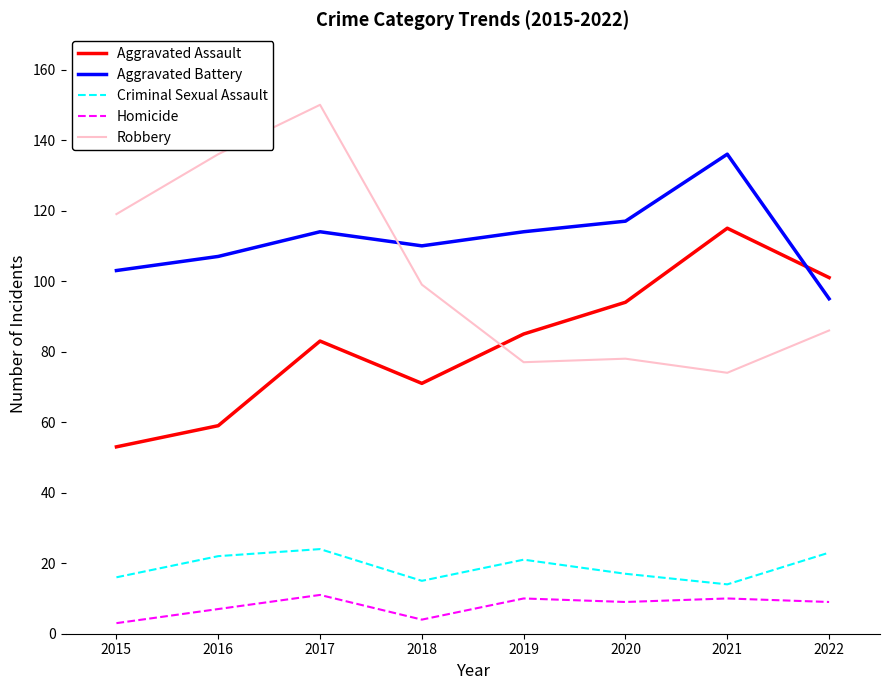

Which series has the largest range (max minus min)?

Robbery